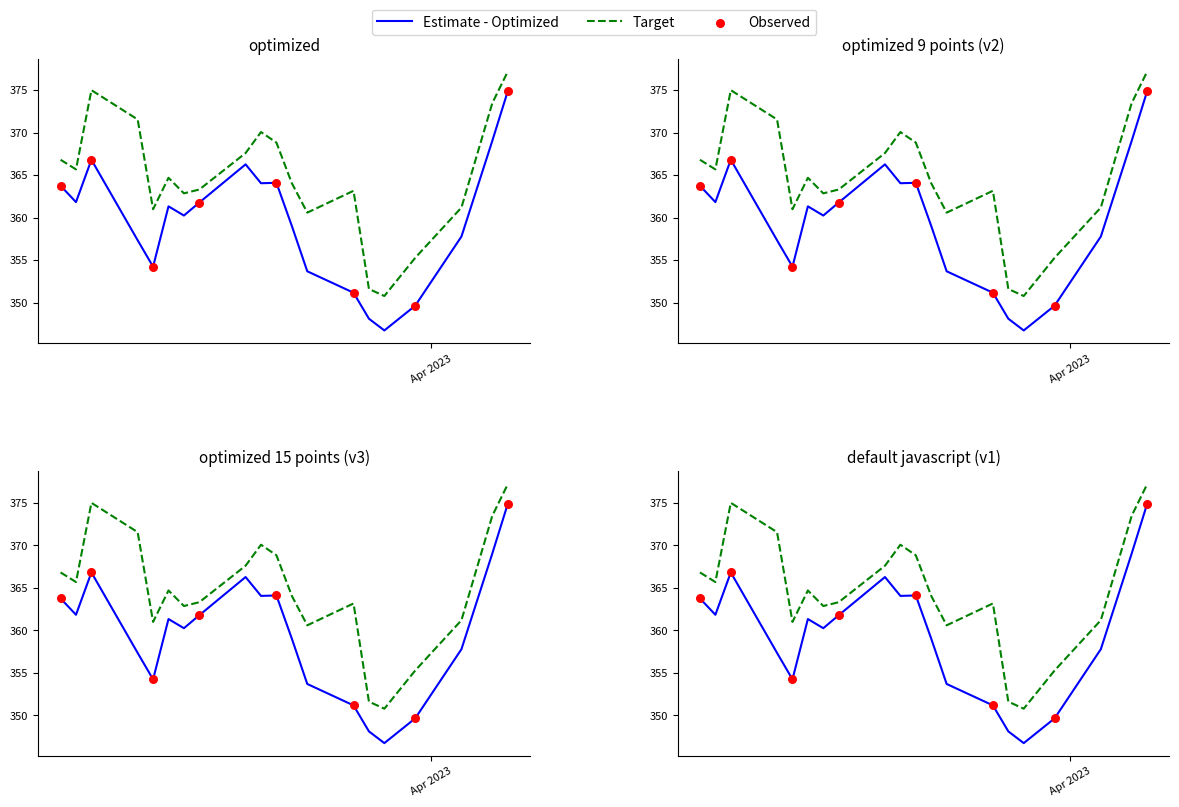

At how many categories does at least one series exceed 372?

3